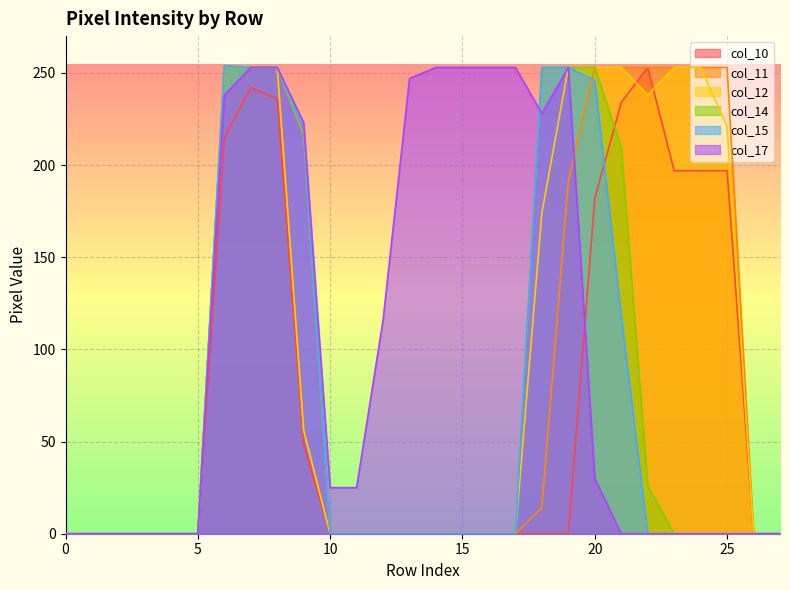

Does the chart display data point markers on the line(s)?

No